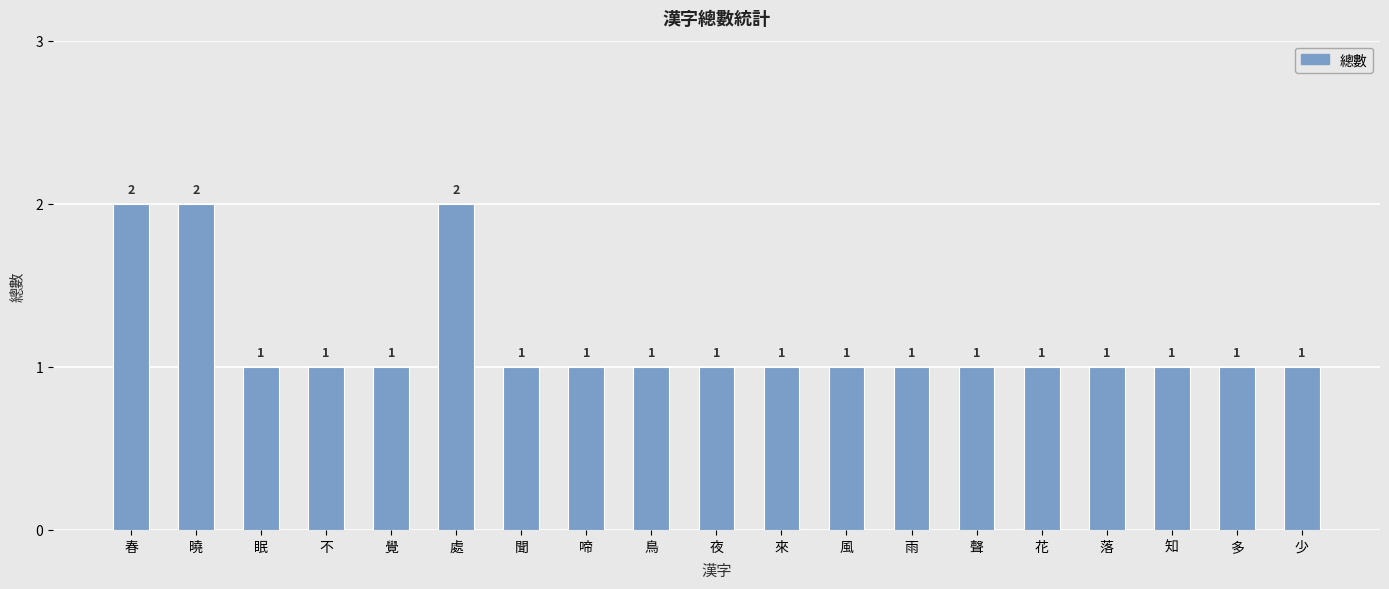

Reading right to left, transcribe all the data shown in this chart.

1	1	1	1	1	1	1	1	1	1	1	1	1	2	1	1	1	2	2